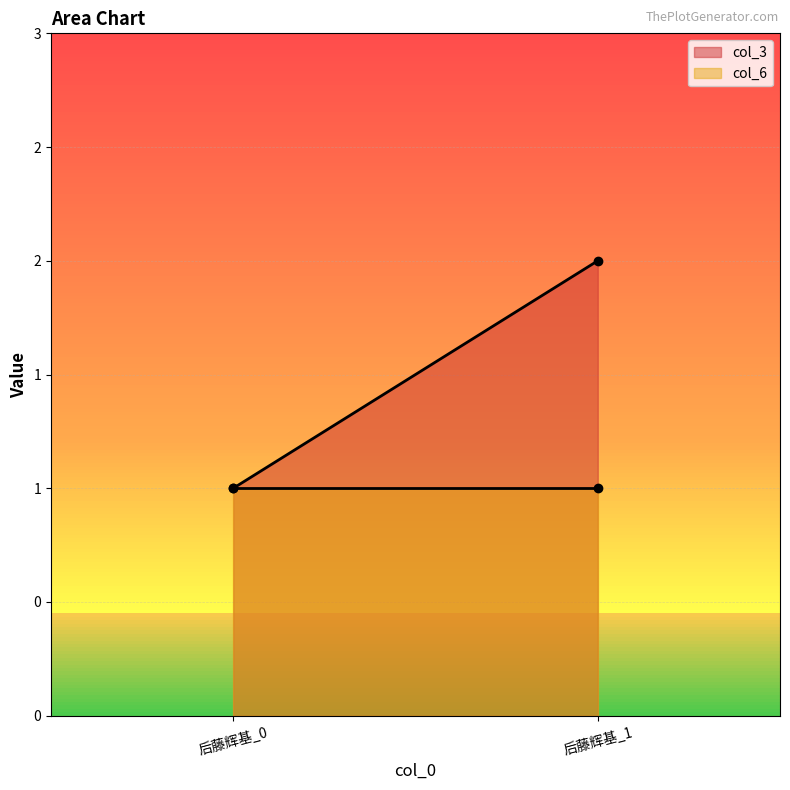

Which series has the widest spread of values?

col_3